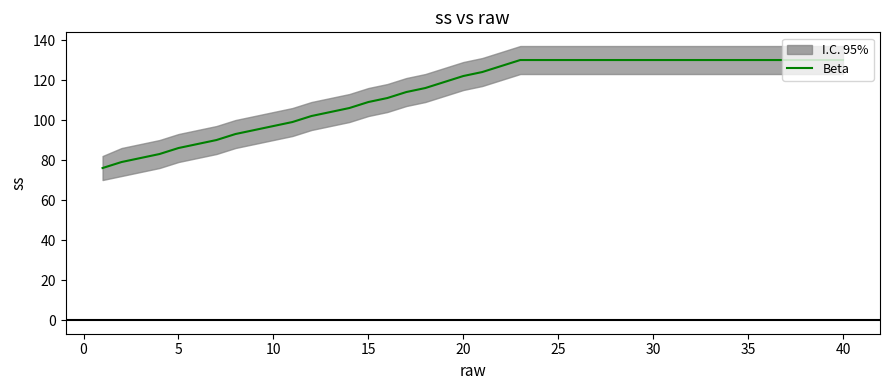

Count the number of values greater than 124.

19